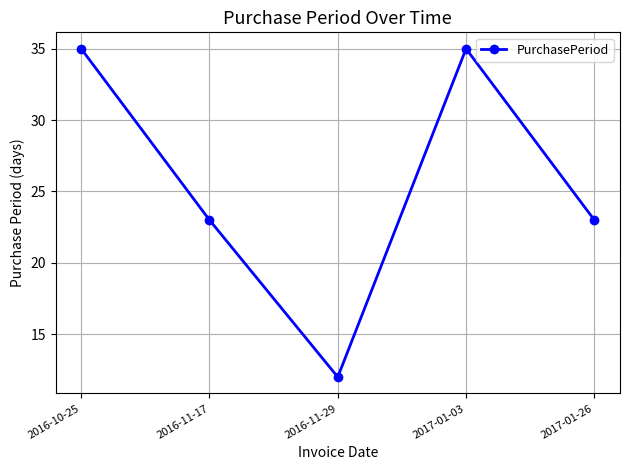

What is the difference between the values at 2016-10-25 and 2016-11-17?

12